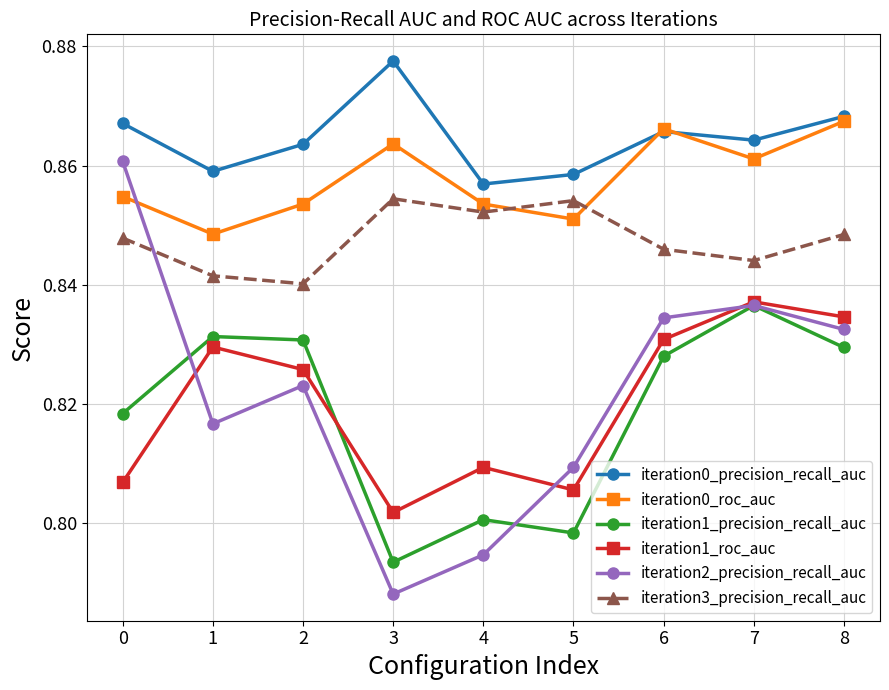

Where is iteration1_precision_recall_auc nearest to the value 0?

3